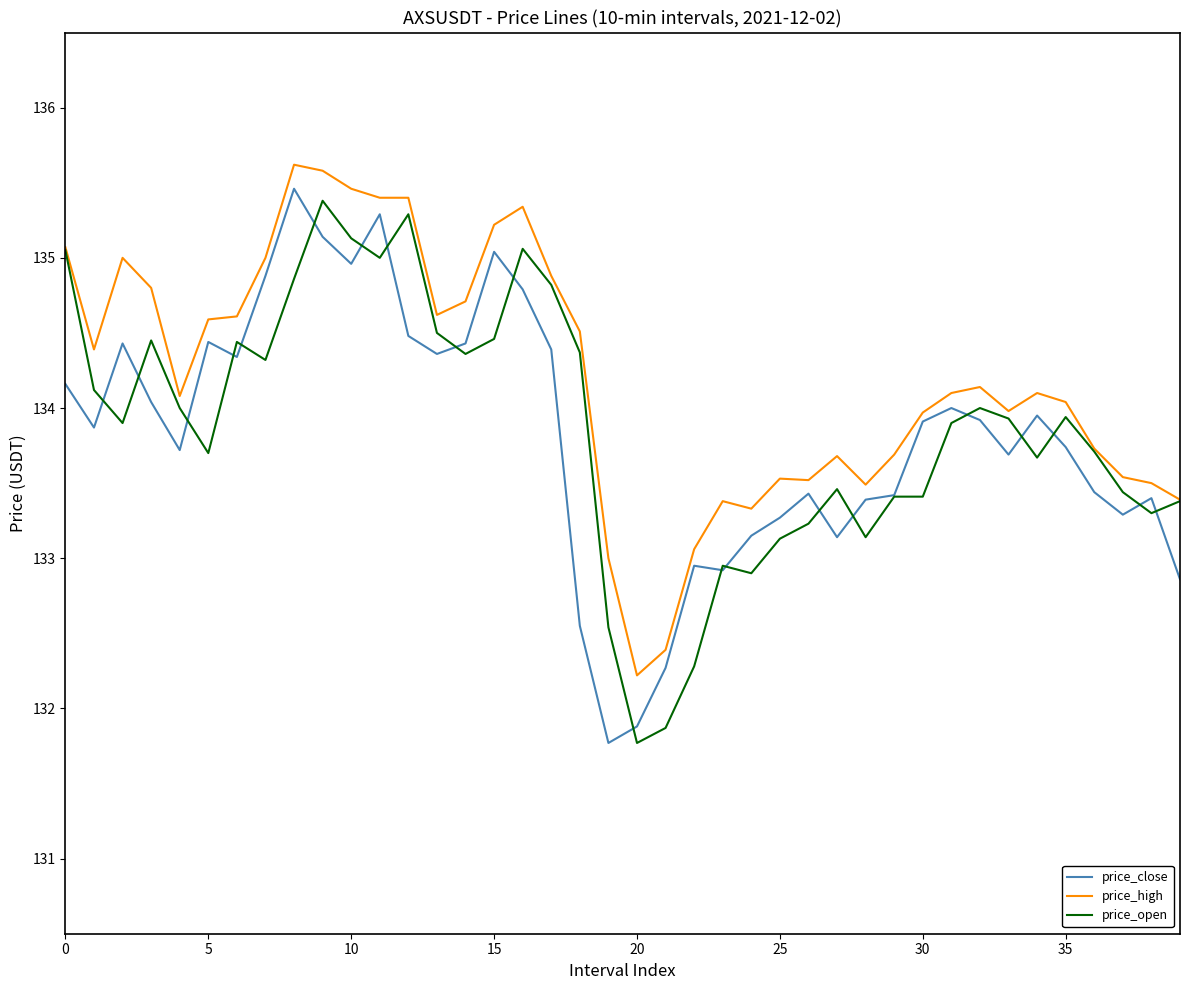

What is the difference between the maximum and minimum values in the price_high series?

3.4